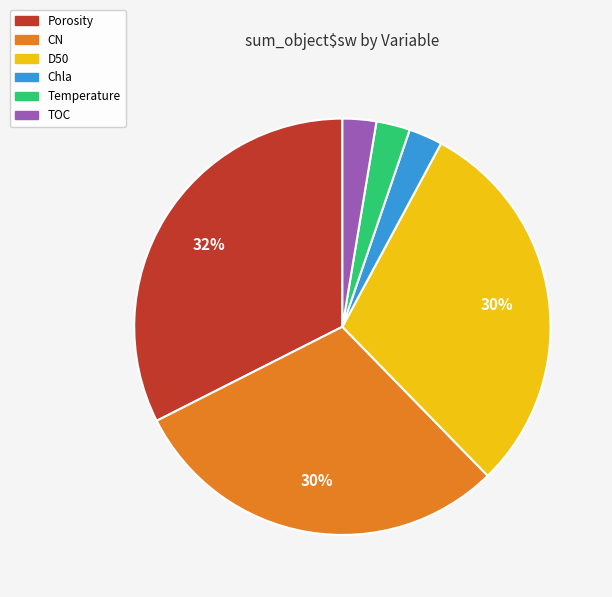

Does any single category account for the majority?

No